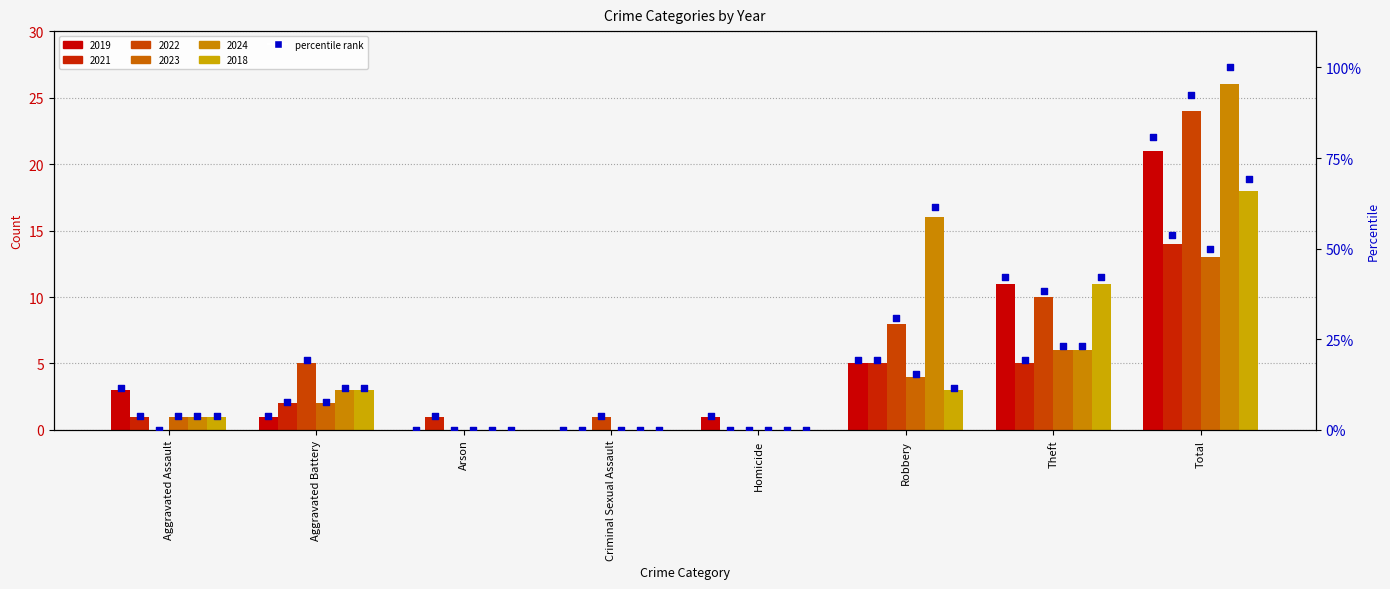

Is the value of pct_2019 at Criminal Sexual Assault greater than the value of pct_2024 at Robbery?

No